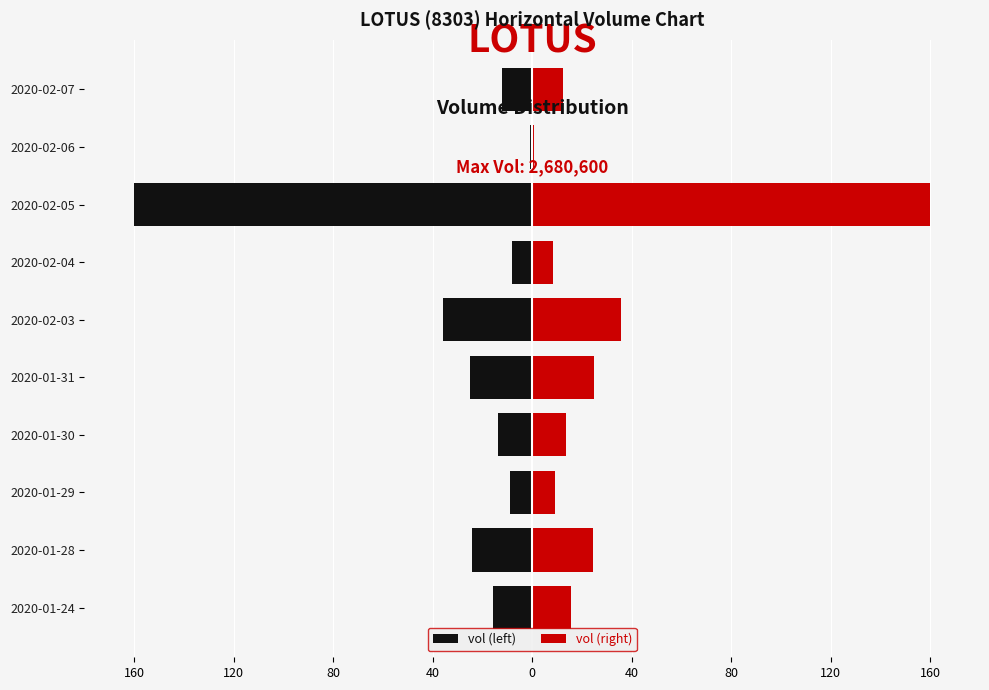

Reading left to right, list all the values displayed in this chart.

vol (left): -15.6	-24.3	-9.0	-13.7	-24.9	-35.7	-8.3	-160.0	-0.9	-12.3
vol (right): 15.6	24.3	9.0	13.7	24.9	35.7	8.3	160.0	0.9	12.3